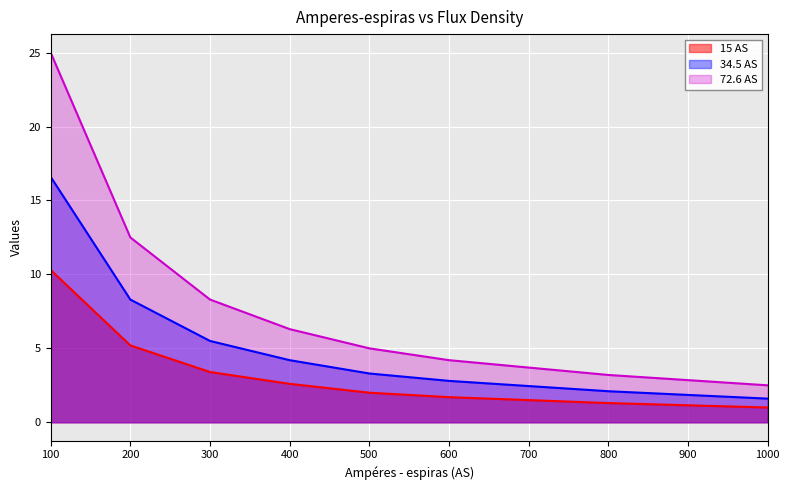

What is the total value across all series at 600?

8.7